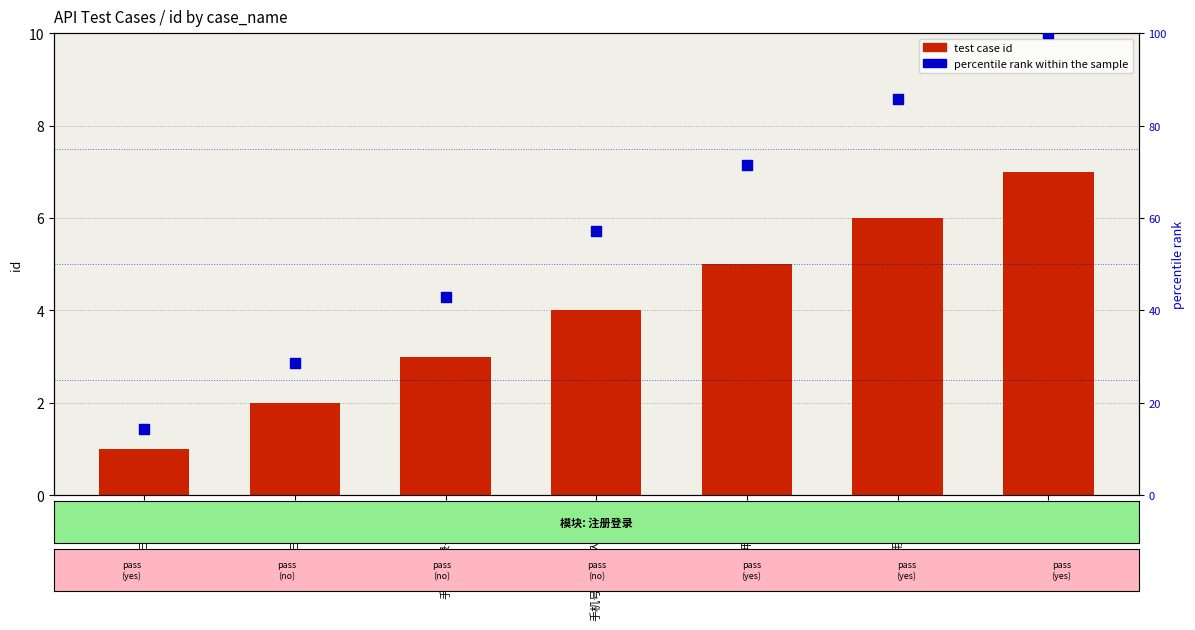

Which series contains the highest Y value?

percentile rank within the sample